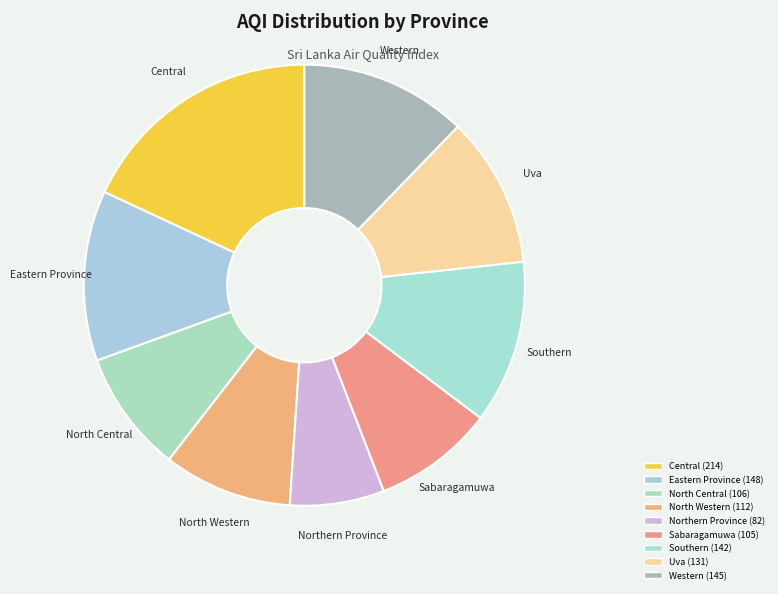

Is it true that Northern Province is 7% of the pie?

True